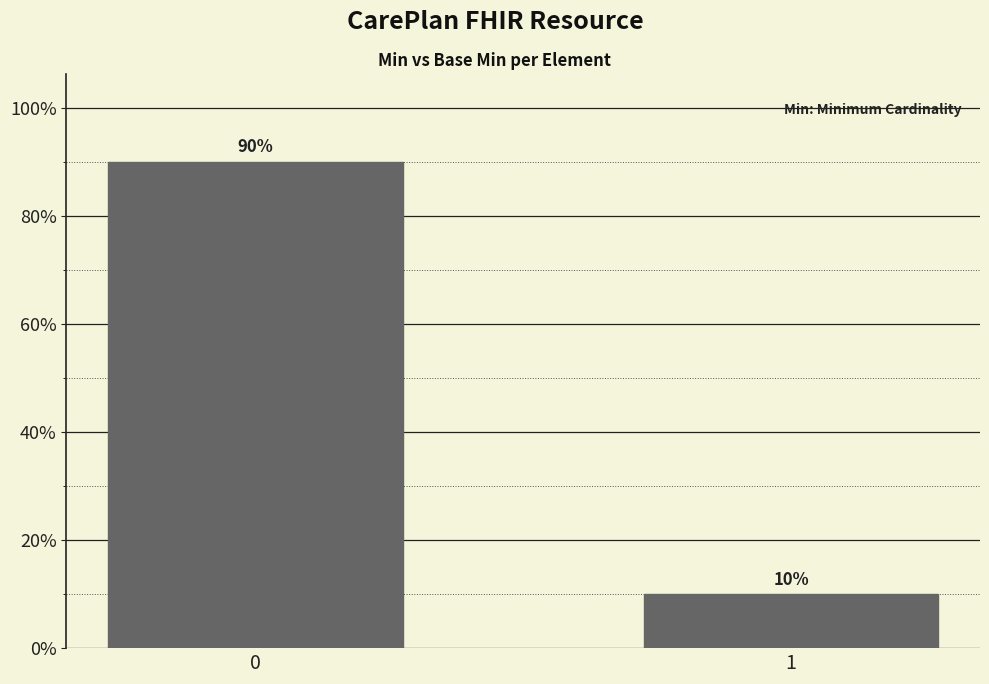

Rank the categories by value from highest to lowest.

0, 1